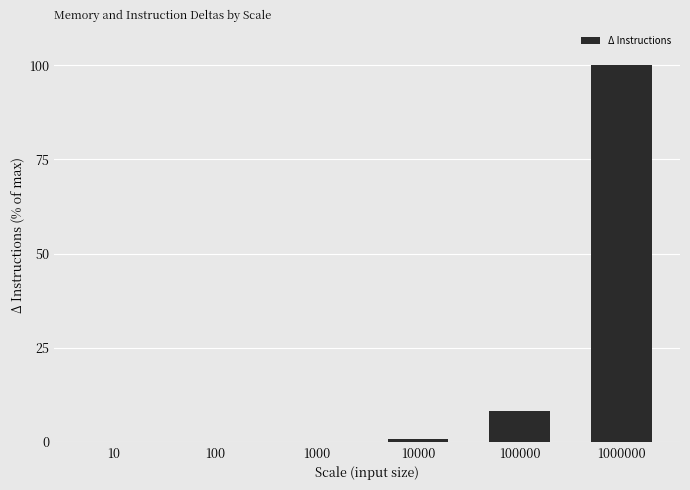

Where is the data nearest to the value 50?

100000